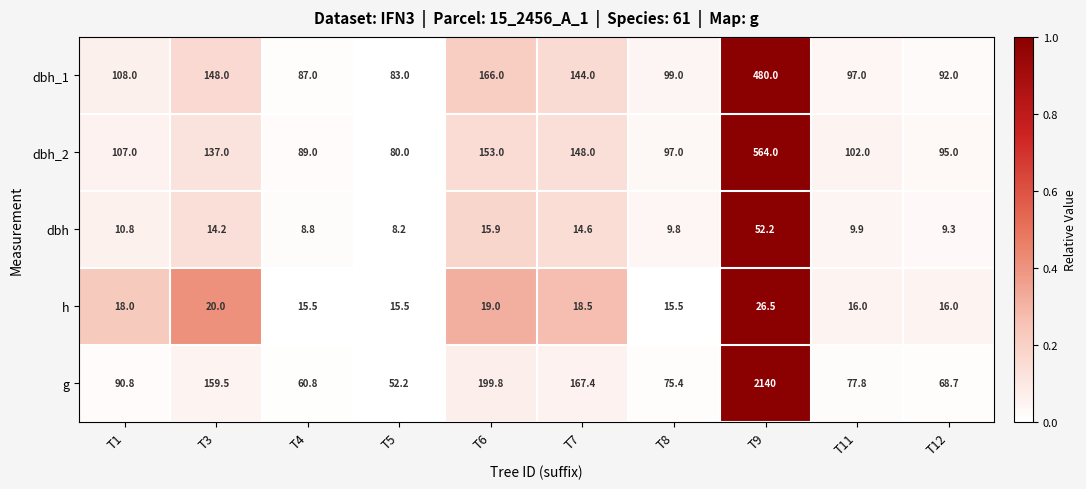

What is the smallest value displayed?

8.2